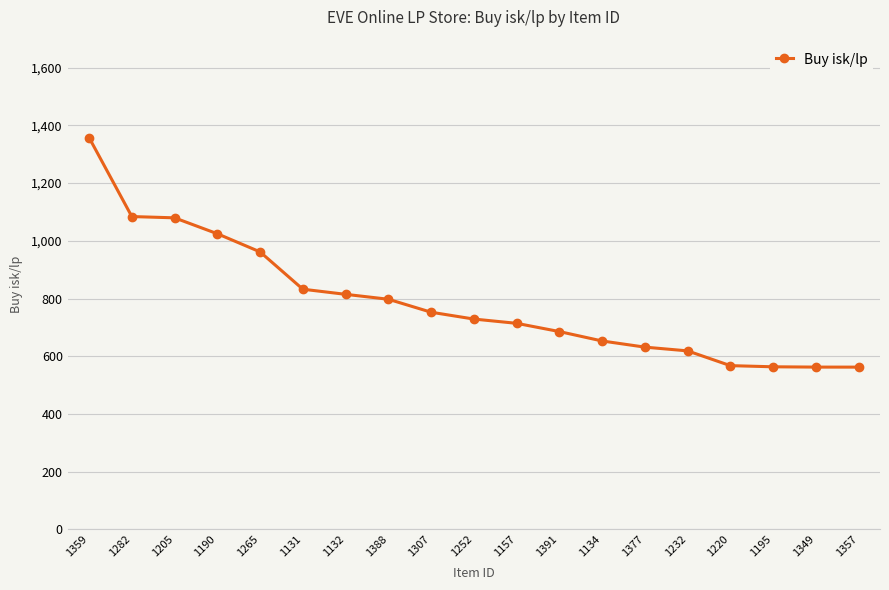

The chart shows a value of 562.2 at 1349. True or false?

True